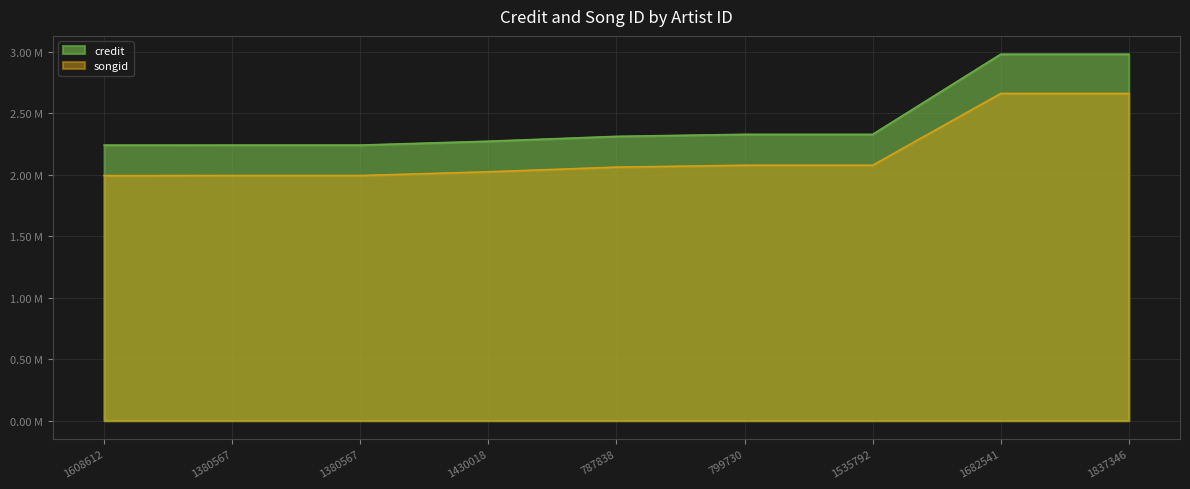

At which category is the sum across all series the highest?

1682541